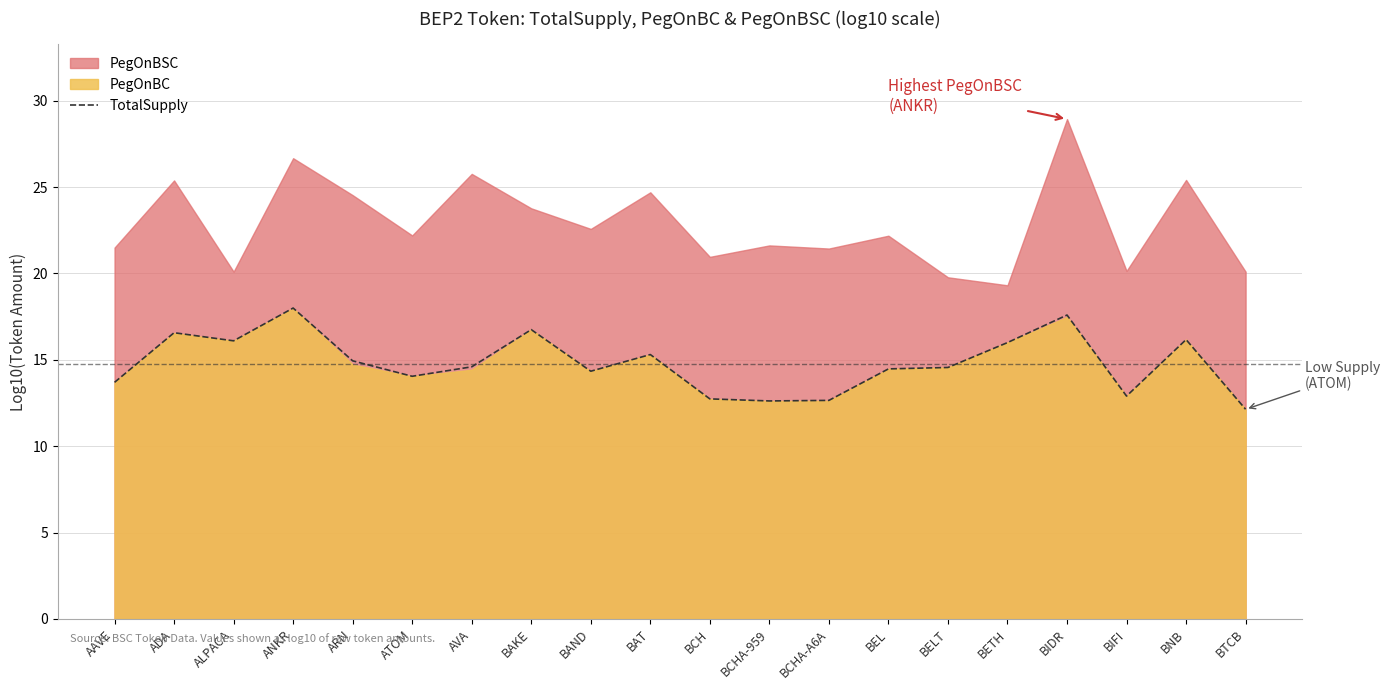

How many lines are shown in the chart?

1